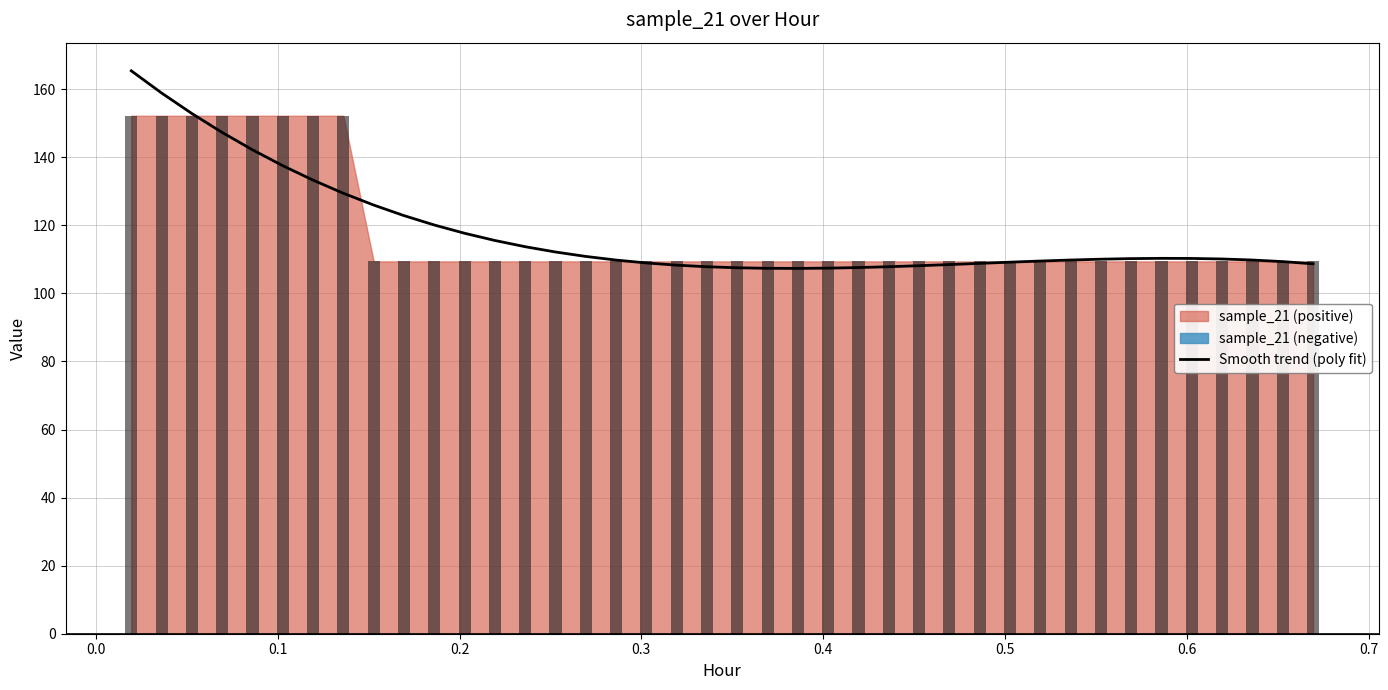

What is the greatest value displayed?

165.4